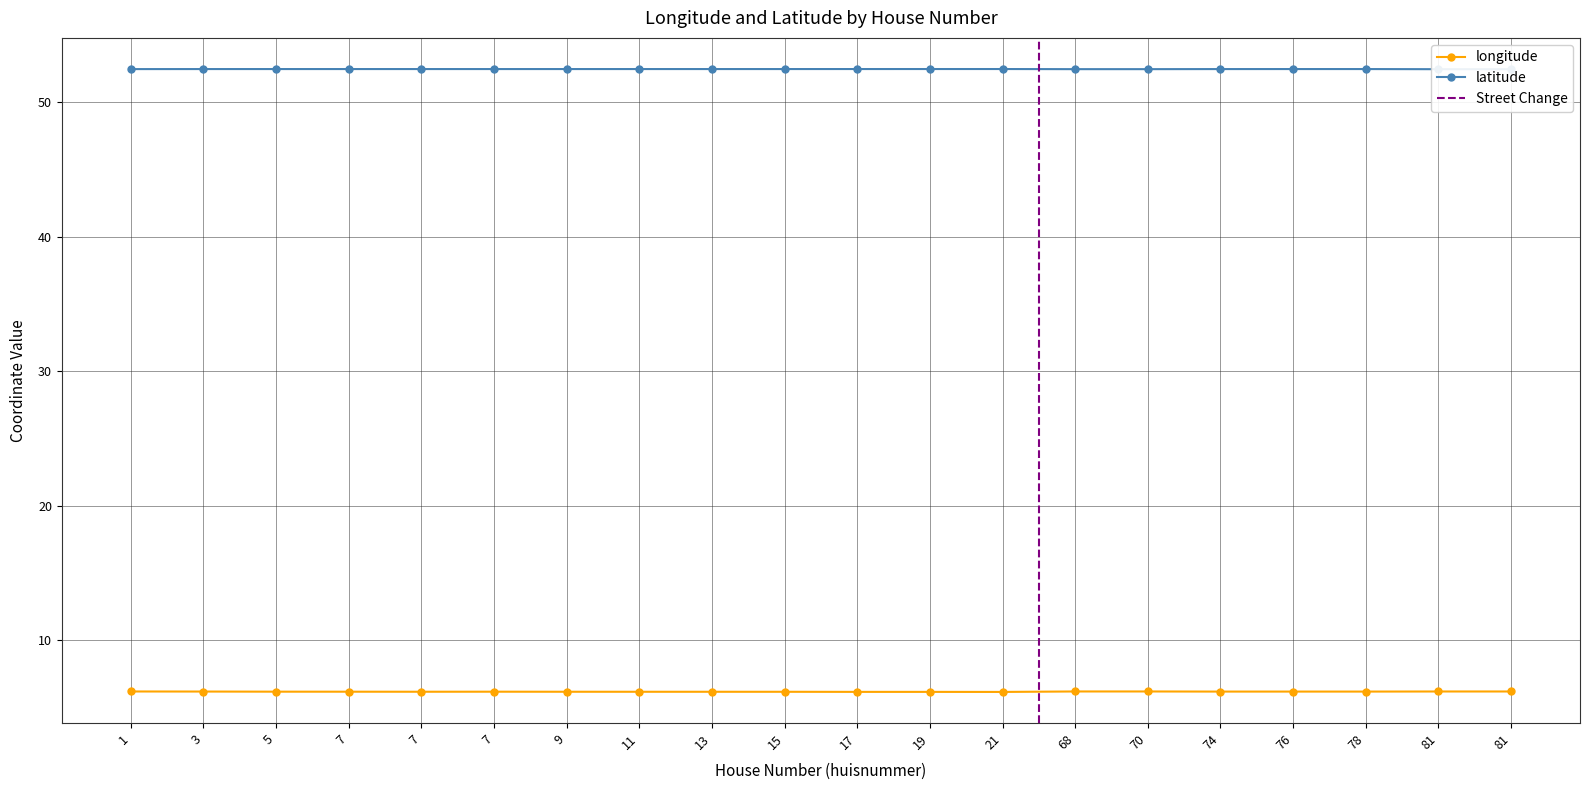

Reading left to right, what are all the values shown in this chart?

longitude: 1=6.2	3=6.2	5=6.2	7=6.2	7=6.2	7=6.2	9=6.2	11=6.2	13=6.2	15=6.2	17=6.2	19=6.2	21=6.2	68=6.2	70=6.2	74=6.2	76=6.2	78=6.2	81=6.2	81=6.2
latitude: 1=52.5	3=52.5	5=52.5	7=52.5	7=52.5	7=52.5	9=52.5	11=52.5	13=52.5	15=52.5	17=52.5	19=52.5	21=52.5	68=52.5	70=52.5	74=52.5	76=52.5	78=52.5	81=52.5	81=52.5